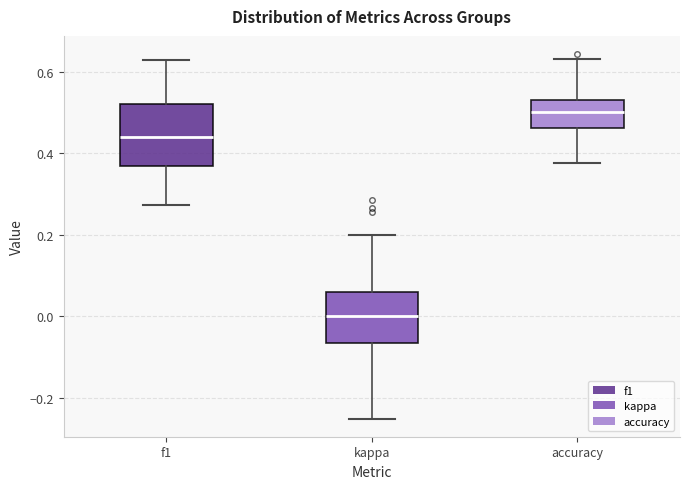

Reading left to right, read every box against the y-axis: the position of its median line, the range the box covers, and the ends of its whiskers. The values are not printed on the chart, so give them approximately, as read against the axis.

f1: median 0.44, box 0.36 to 0.52, whiskers 0.28 to 0.62
kappa: median 0.00, box -0.06 to 0.06, whiskers -0.24 to 0.20
accuracy: median 0.50, box 0.46 to 0.54, whiskers 0.38 to 0.64